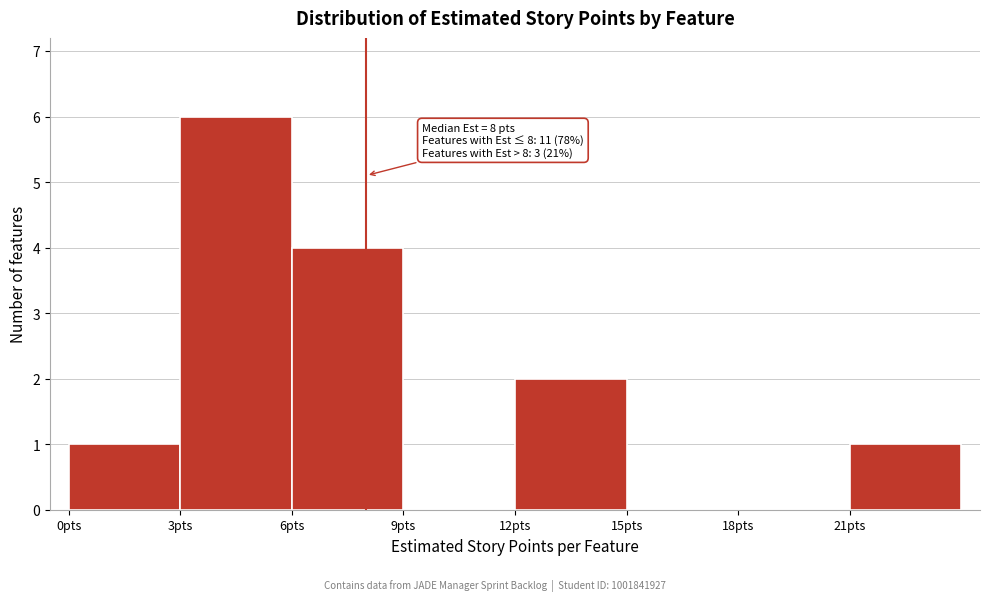

Over which range of the x-axis is the bar tallest?

3 to 6